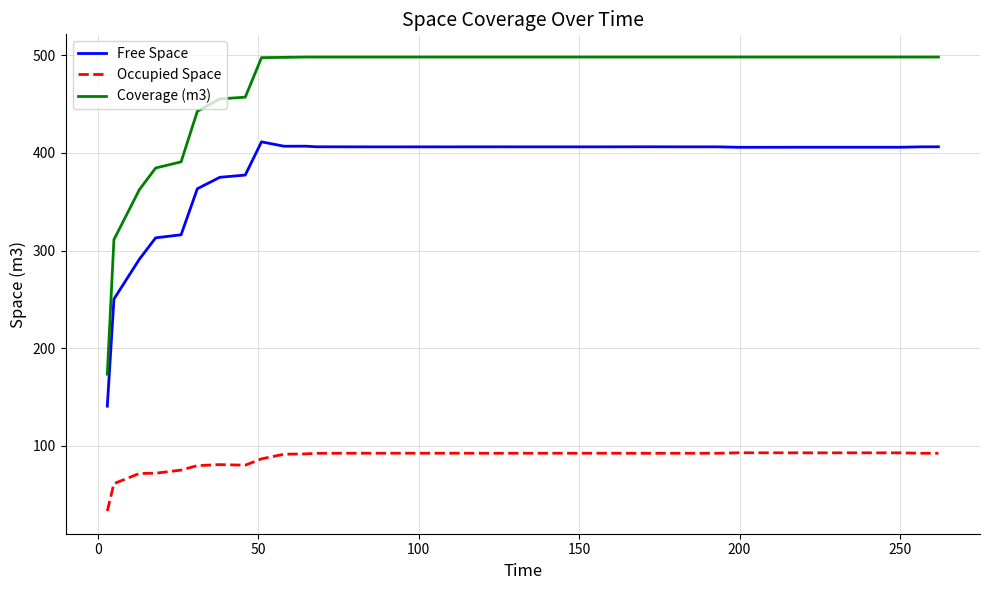

What is the difference between the maximum and minimum values in the Coverage (m3) series?

325.2